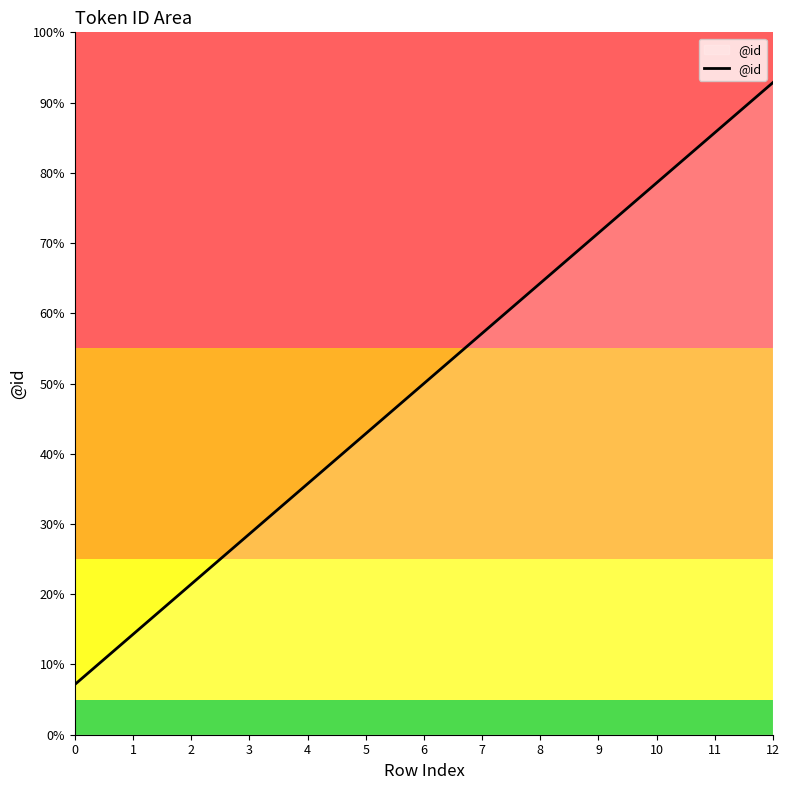

List the labels in order of value, largest first.

12, 11, 10, 9, 8, 7, 6, 5, 4, 3, 2, 1, 0